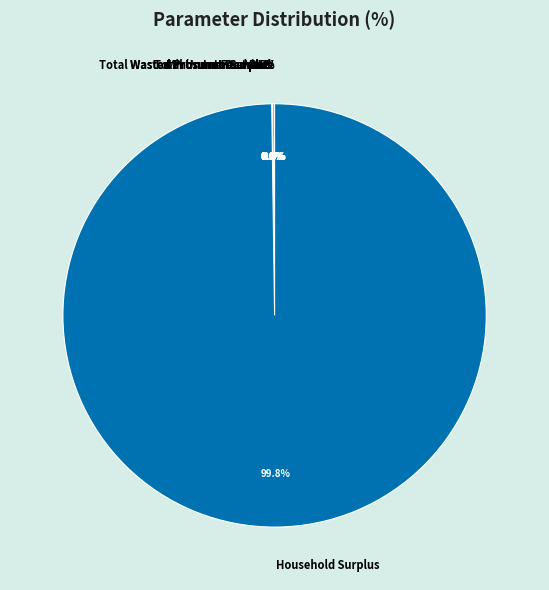

How many segments does this pie chart have?

9